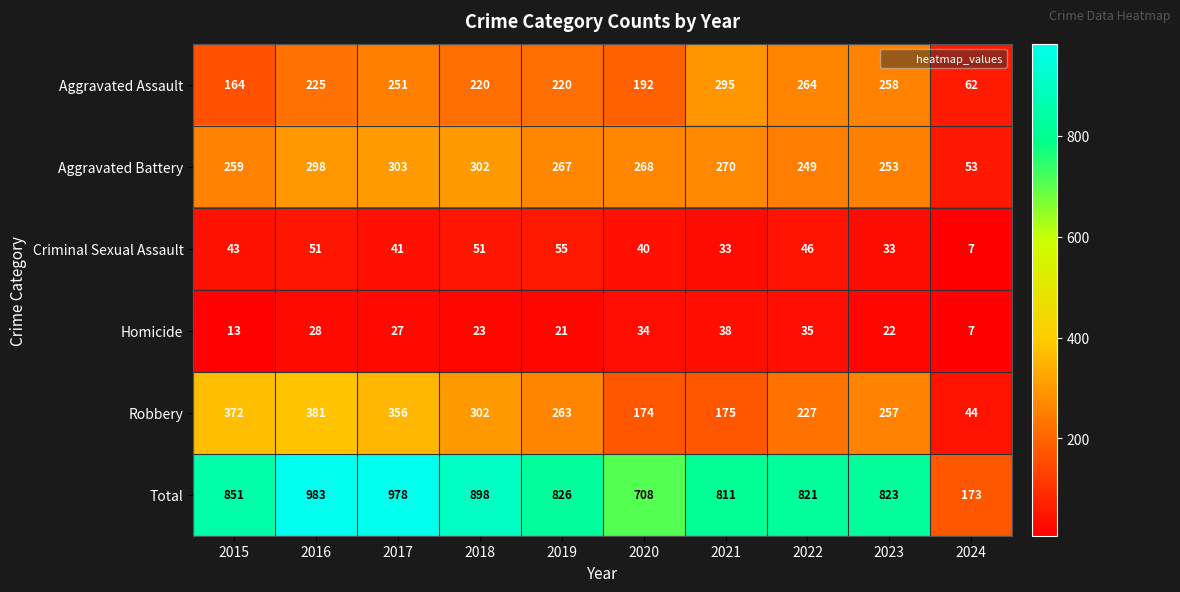

What is the greatest value displayed?

983